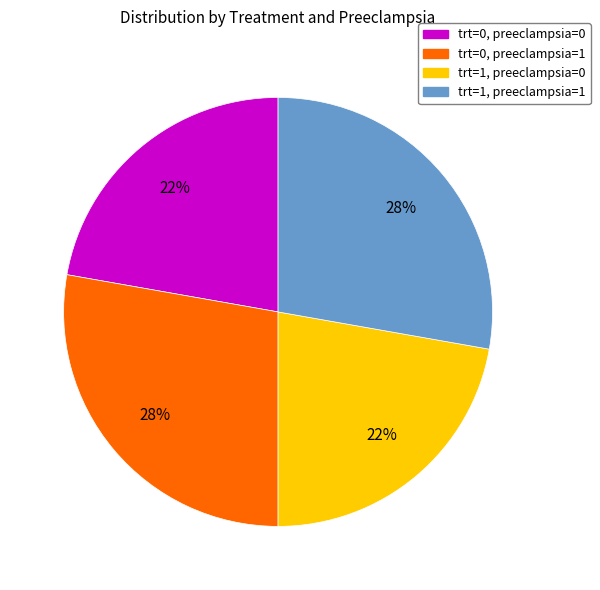

Is it true that trt=1, preeclampsia=0 is 15% of the pie?

False